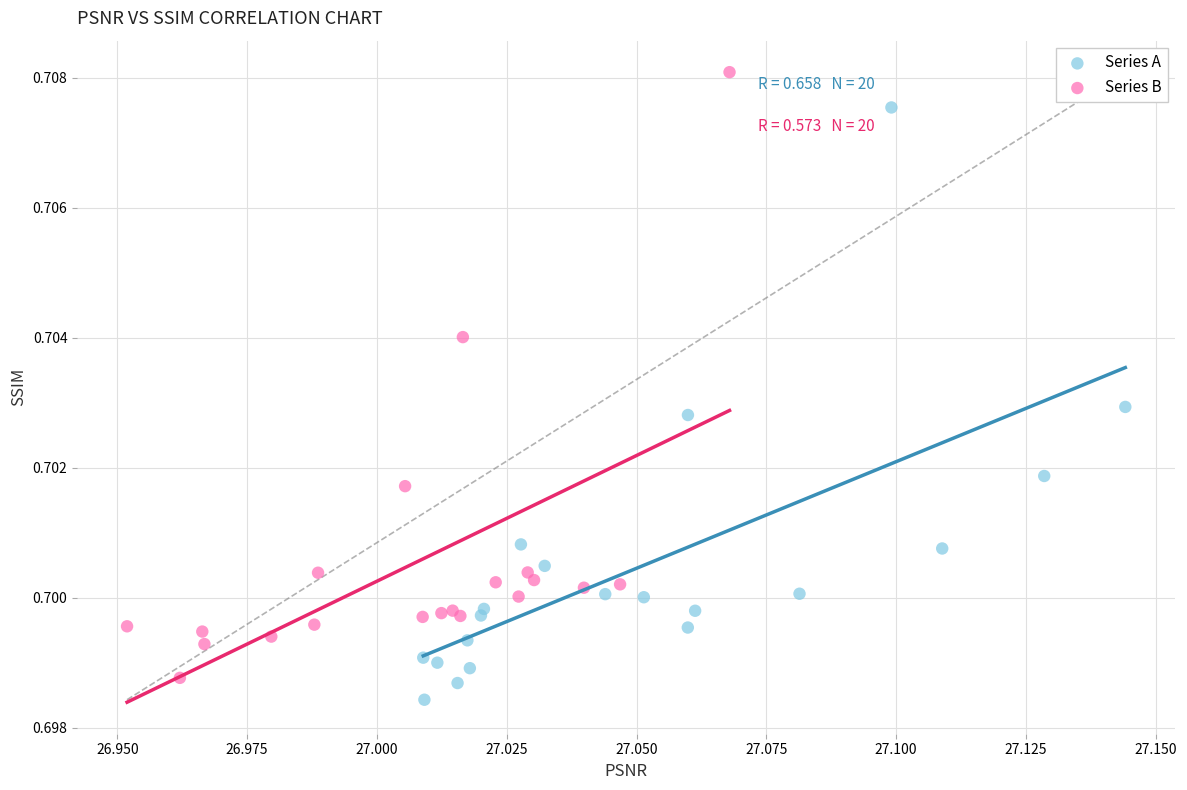

Which series reaches the maximum Y coordinate?

Series B